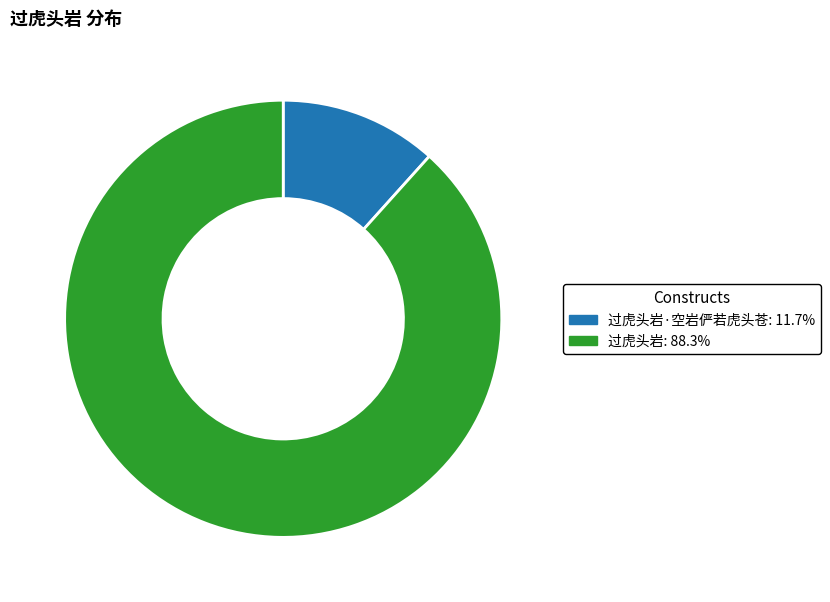

Does any single category account for the majority?

Yes